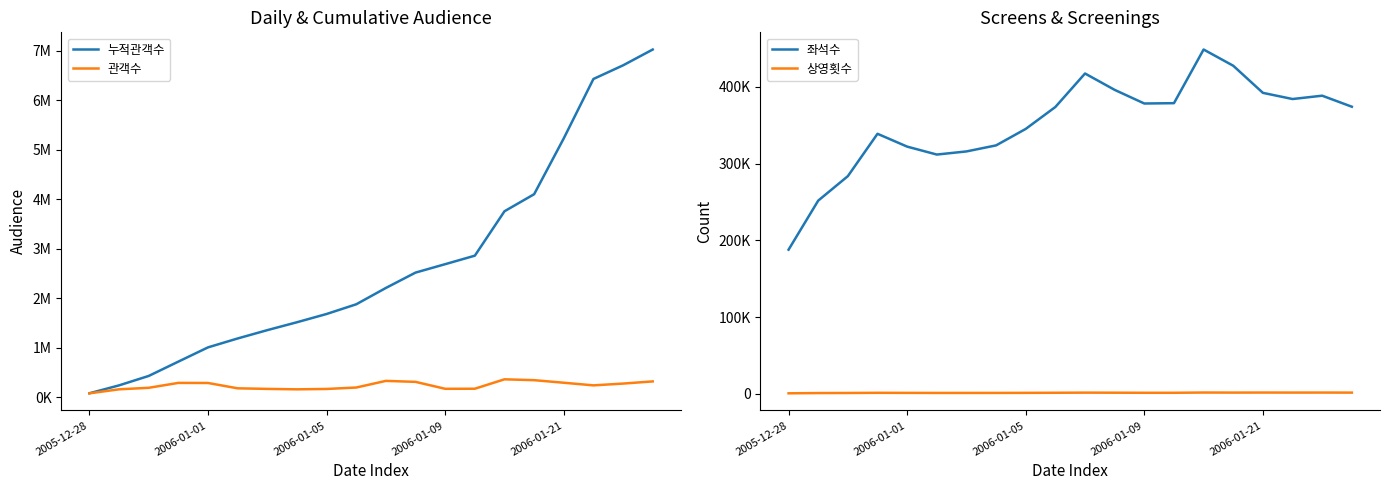

The value of 상영횟수 at 7 is 1854. True or false?

False